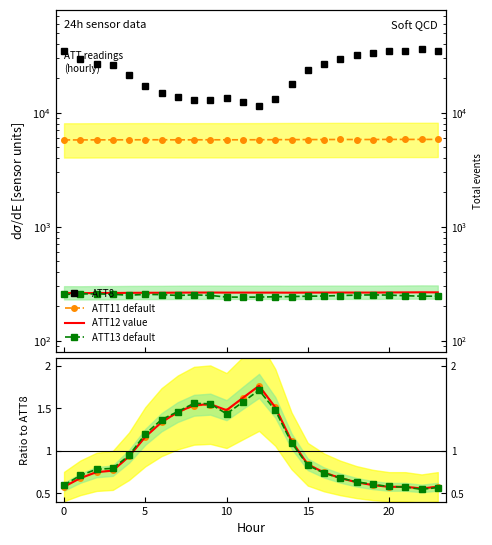

Count the number of data series in this chart.

4